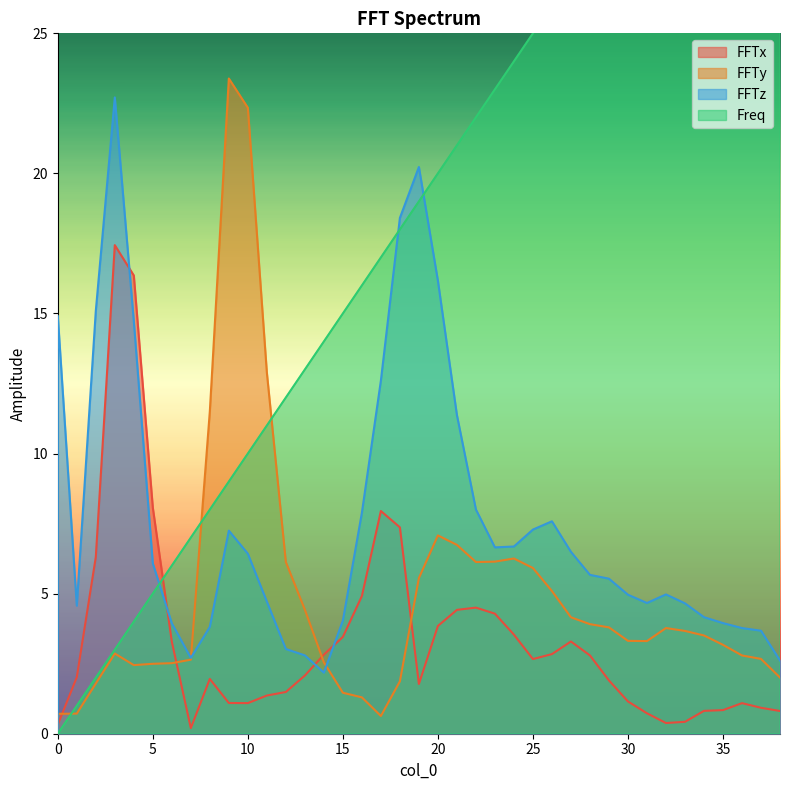

The FFTy series shows 3.3 at 31. True or false?

True